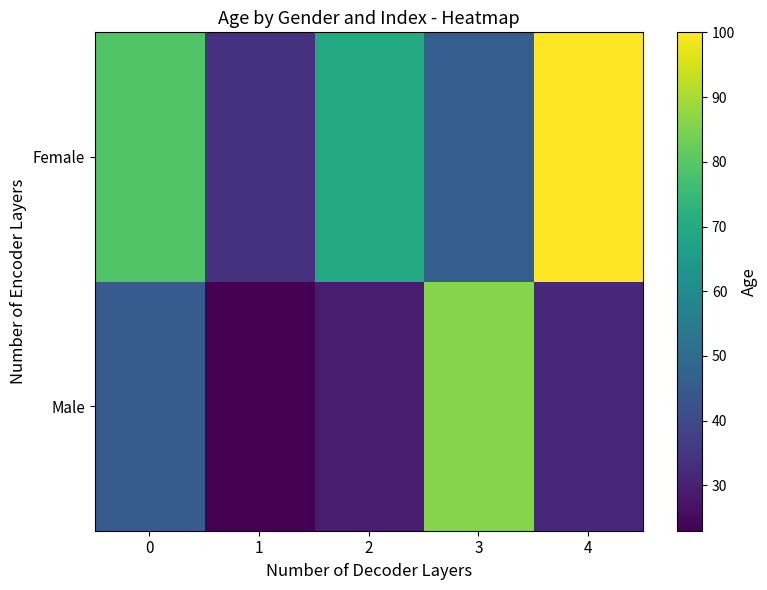

What is the total value across all series at 4?

132